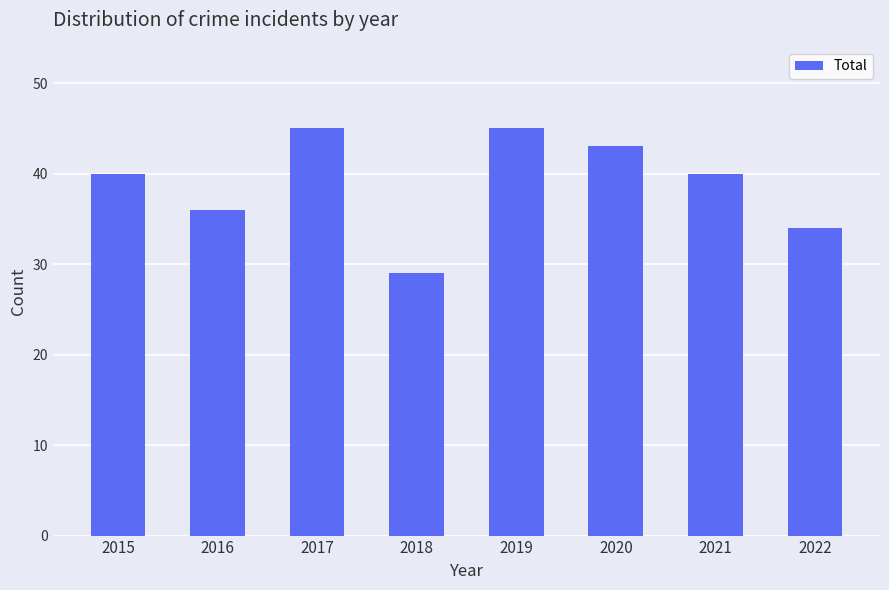

What is the approximate value at 2018, to the nearest 5?

30